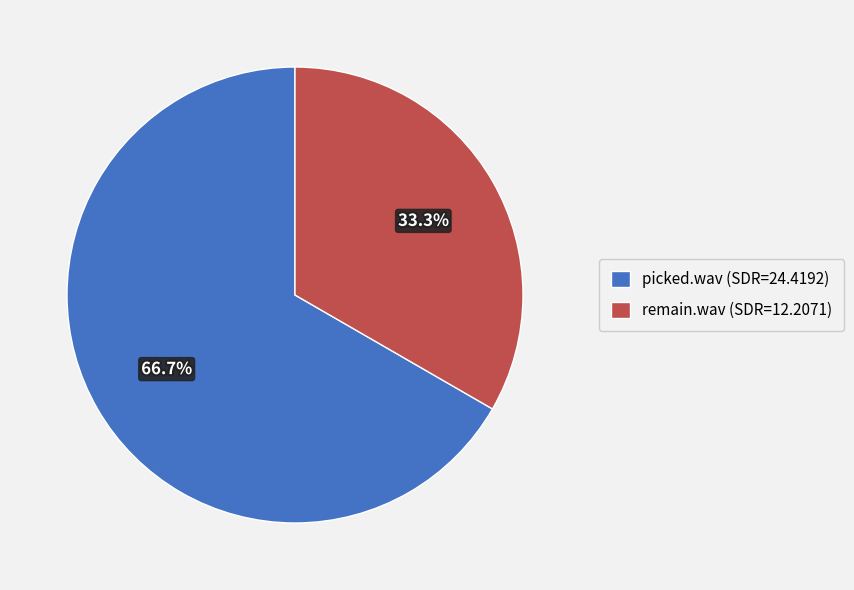

Is it true that remain.wav is 40% of the pie?

False